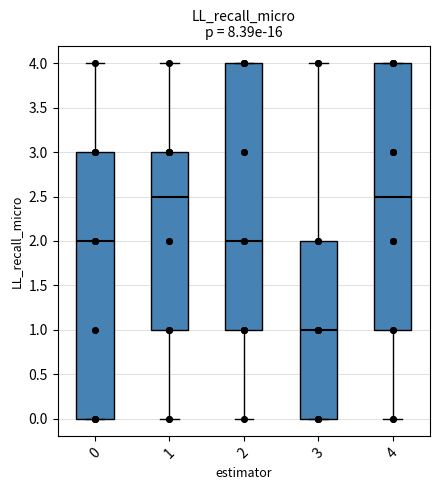

Where does the median line of the box at x = 0 sit on the y-axis? The values are not printed on the chart, so give them approximately, as read against the axis.

2.0